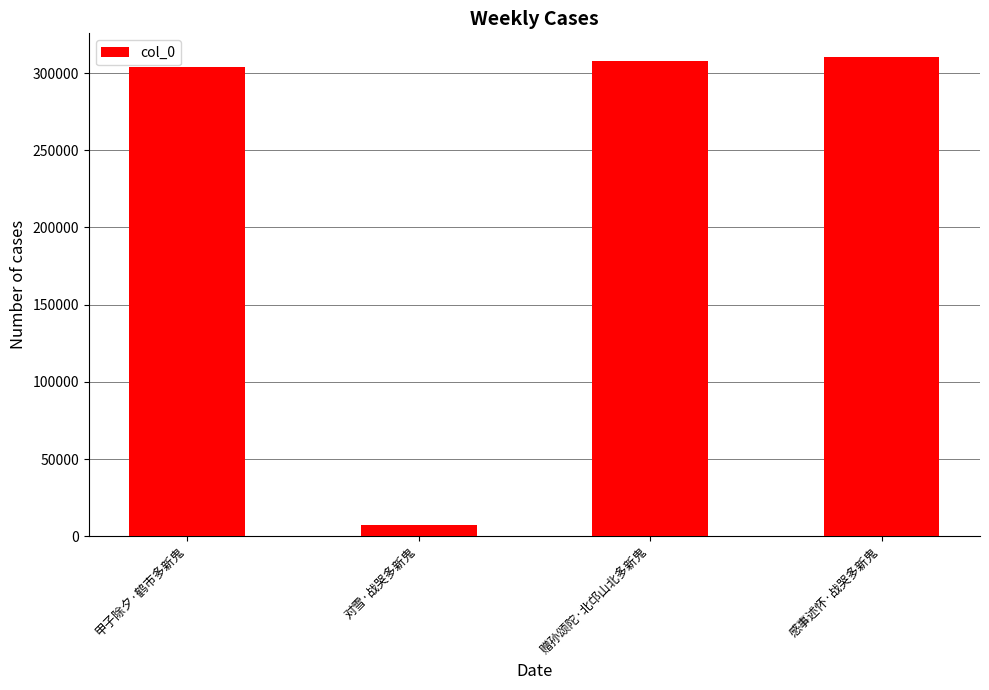

Reading left to right, transcribe all the data shown in this chart.

甲子除夕·鹤市多新鬼=303700	对雪·战哭多新鬼=7605	赠孙颂陀·北邙山北多新鬼=307551	感事述怀·战哭多新鬼=310179